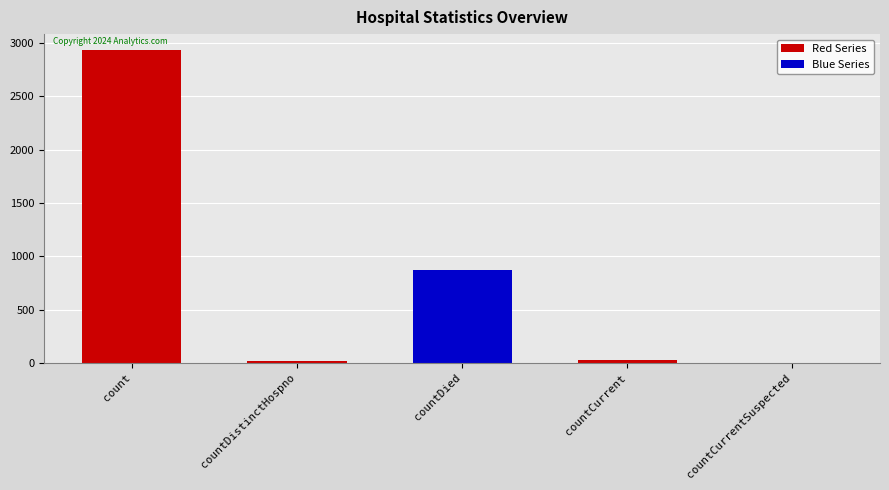

Where does the data first go above 31?

count